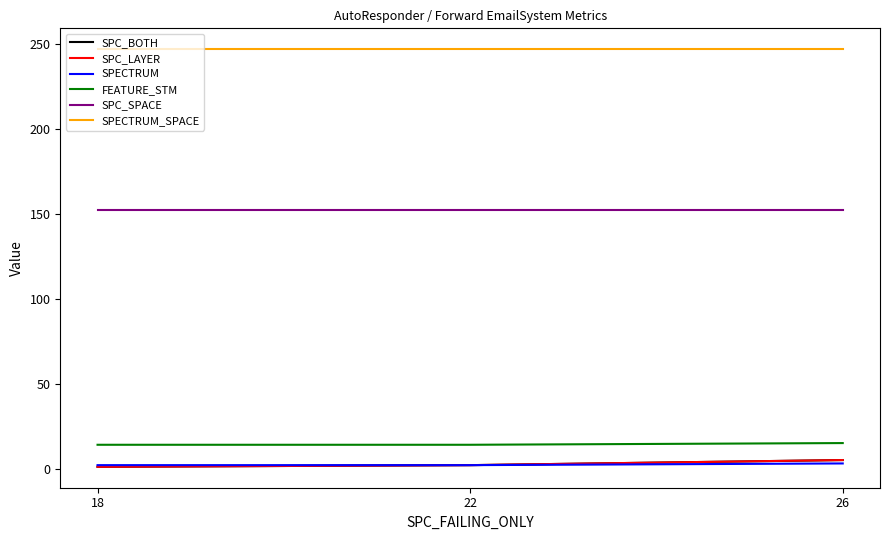

Does the chart display data point markers on the line(s)?

No